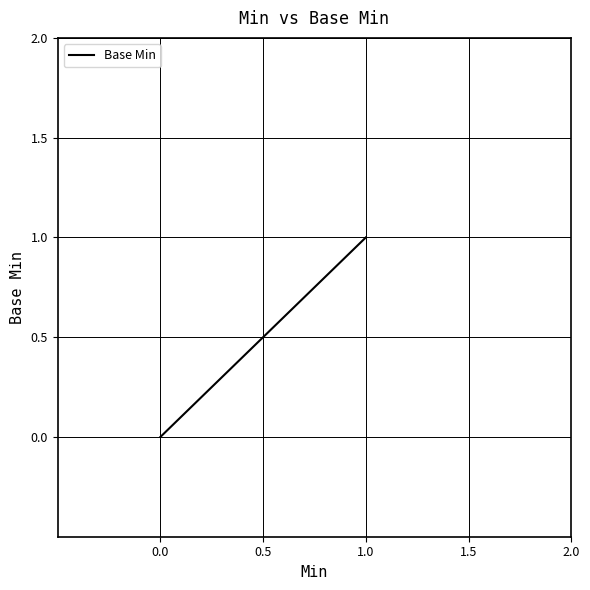

The value at 0.0 is 0. True or false?

True